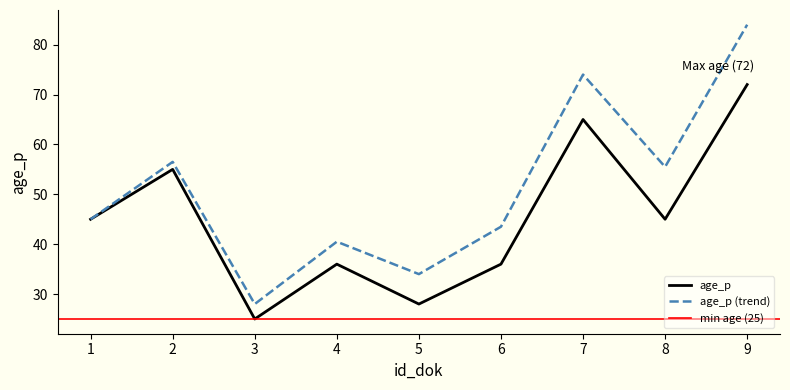

Reading left to right, list all the values displayed in this chart.

1=45	2=55	3=25	4=36	5=28	6=36	7=65	8=45	9=72